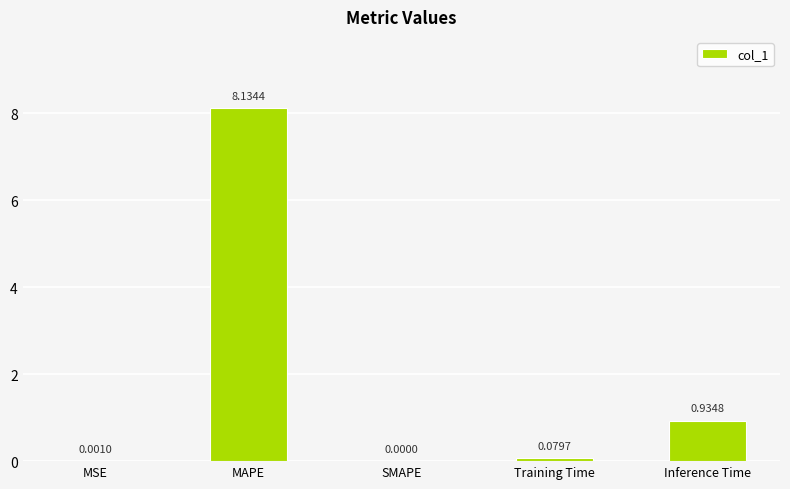

What is the sum of all values?

9.1